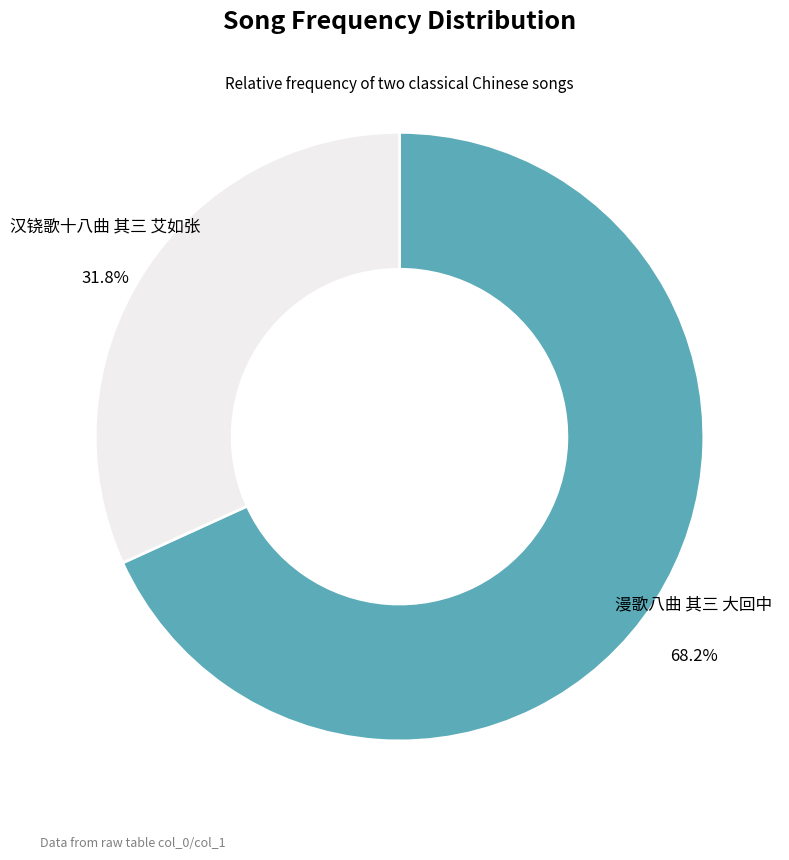

Between 汉铙歌十八曲 其三 艾如张 and 漫歌八曲 其三 大回中, which is larger?

漫歌八曲 其三 大回中